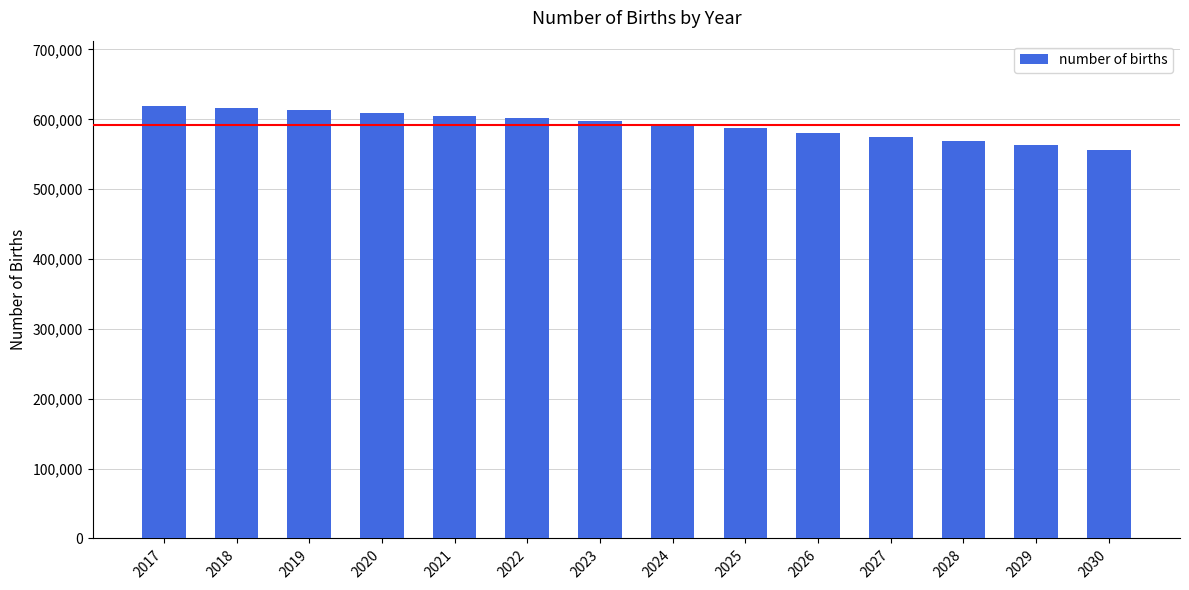

What is the value of the 12th bar from the left?

569427.0